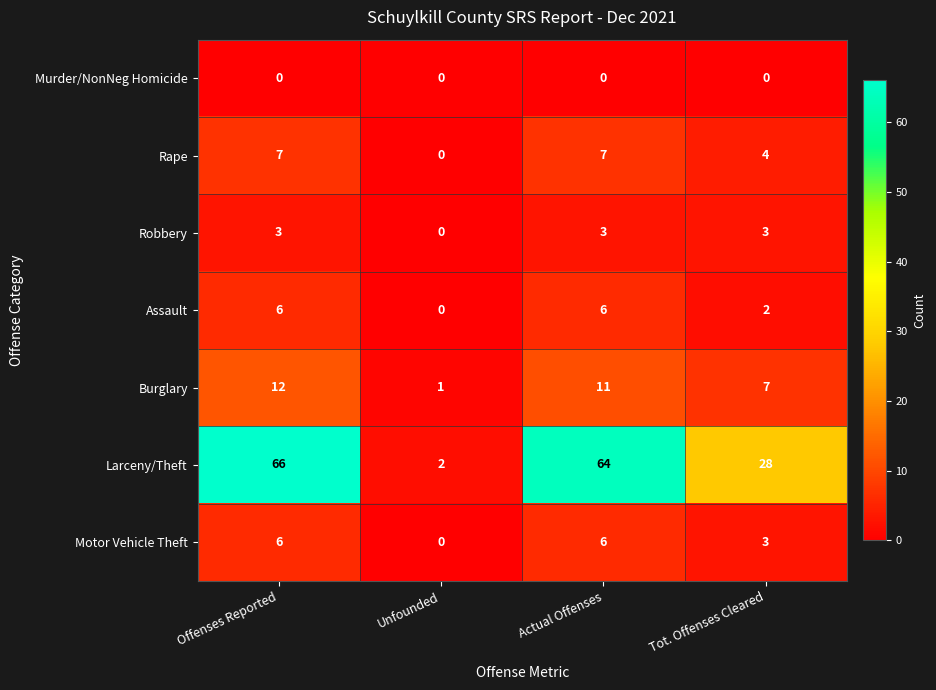

What is the difference between the maximum and second lowest values in the Larceny/Theft series?

38